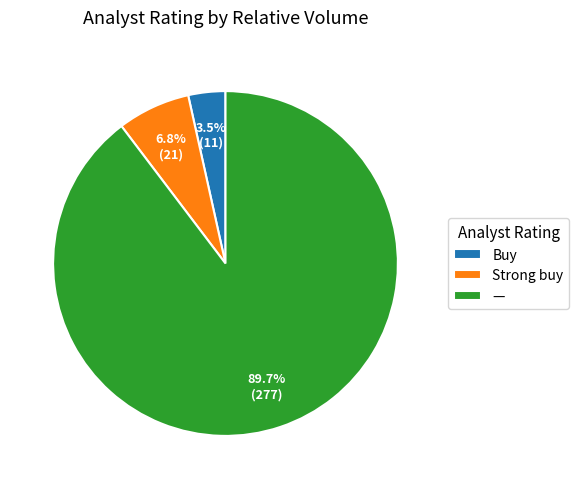

Which has a higher value, Strong buy or Buy?

Strong buy